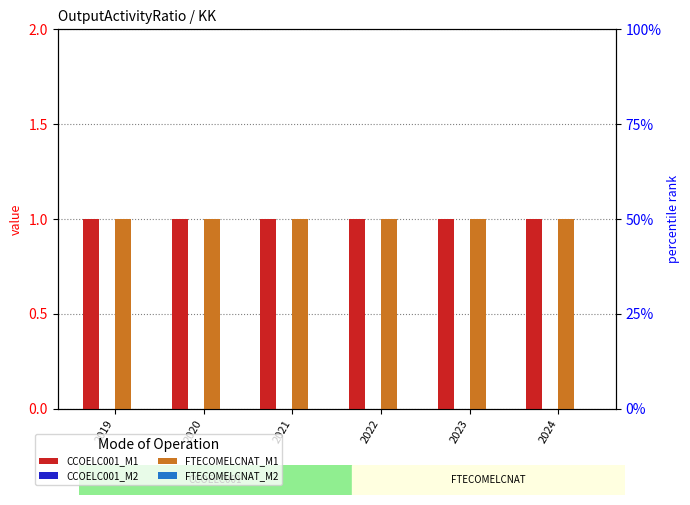

What is the difference between the highest and lowest values at 2023?

1